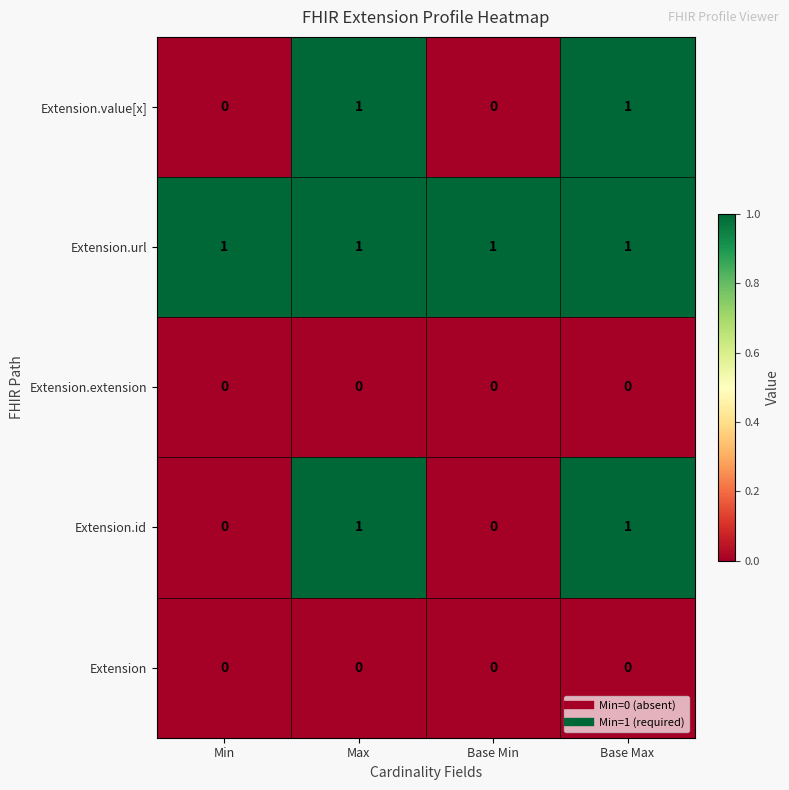

True or false: Extension.value[x] has a value of 1 at Base Max.

True